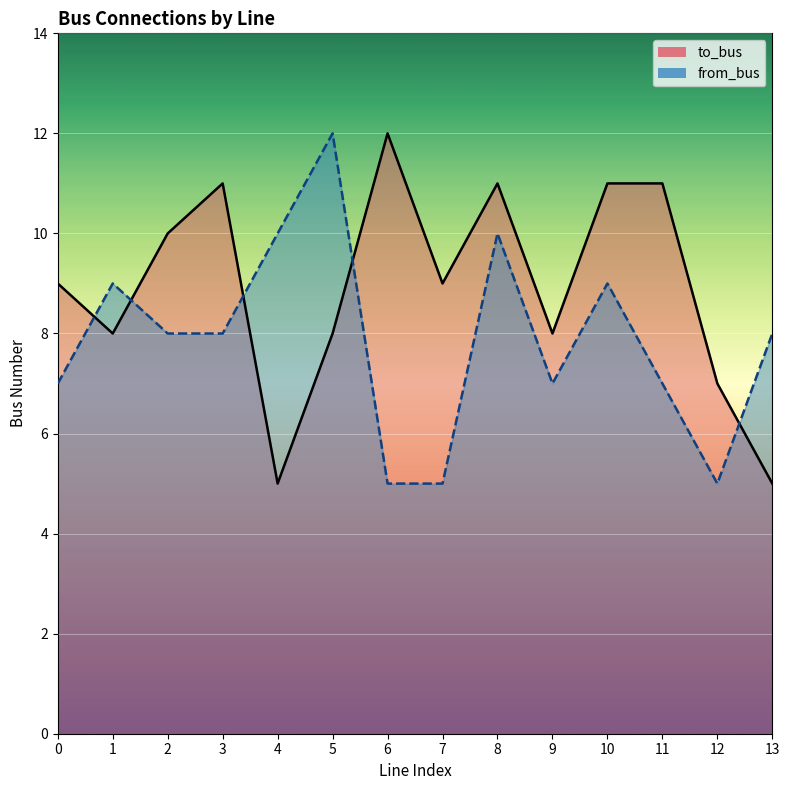

Reading left to right, list all the values displayed in this chart.

to_bus: 0=9	1=8	2=10	3=11	4=5	5=8	6=12	7=9	8=11	9=8	10=11	11=11	12=7	13=5
from_bus: 0=7	1=9	2=8	3=8	4=10	5=12	6=5	7=5	8=10	9=7	10=9	11=7	12=5	13=8